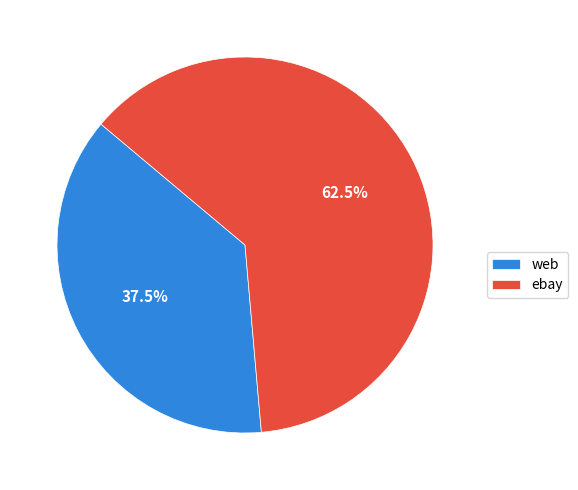

Which category accounts for the majority?

ebay